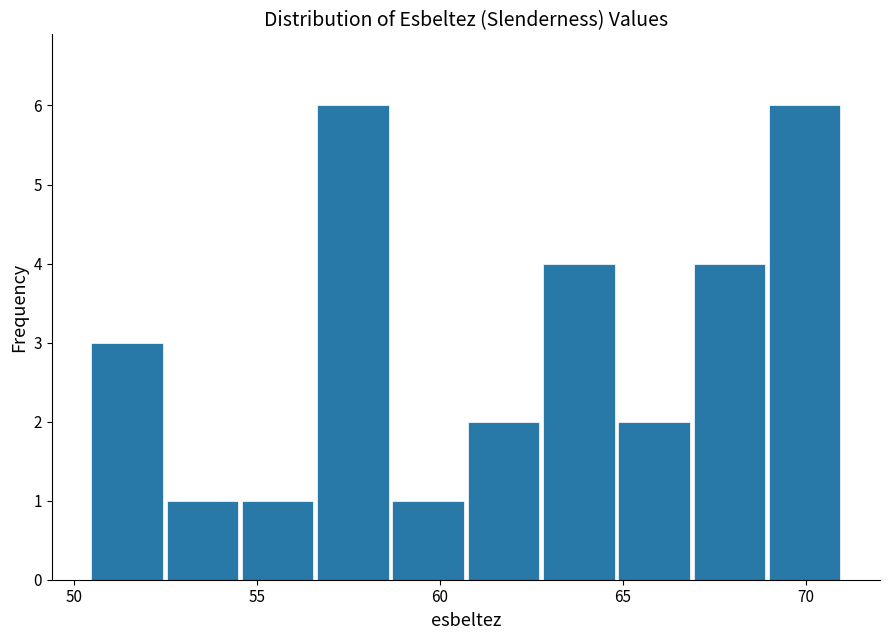

Reading left to right, list every bar in this chart as the range it spans on the x-axis followed by its height. Neither the bar edges nor the heights are printed on the chart, so give them approximately, as read against the axes.

50.5 to 52.5: 3
52.5 to 54.5: 1
54.5 to 56.5: 1
56.5 to 58.5: 6
58.5 to 60.5: 1
60.5 to 63.0: 2
63.0 to 65.0: 4
65.0 to 67.0: 2
67.0 to 69.0: 4
69.0 to 71.0: 6